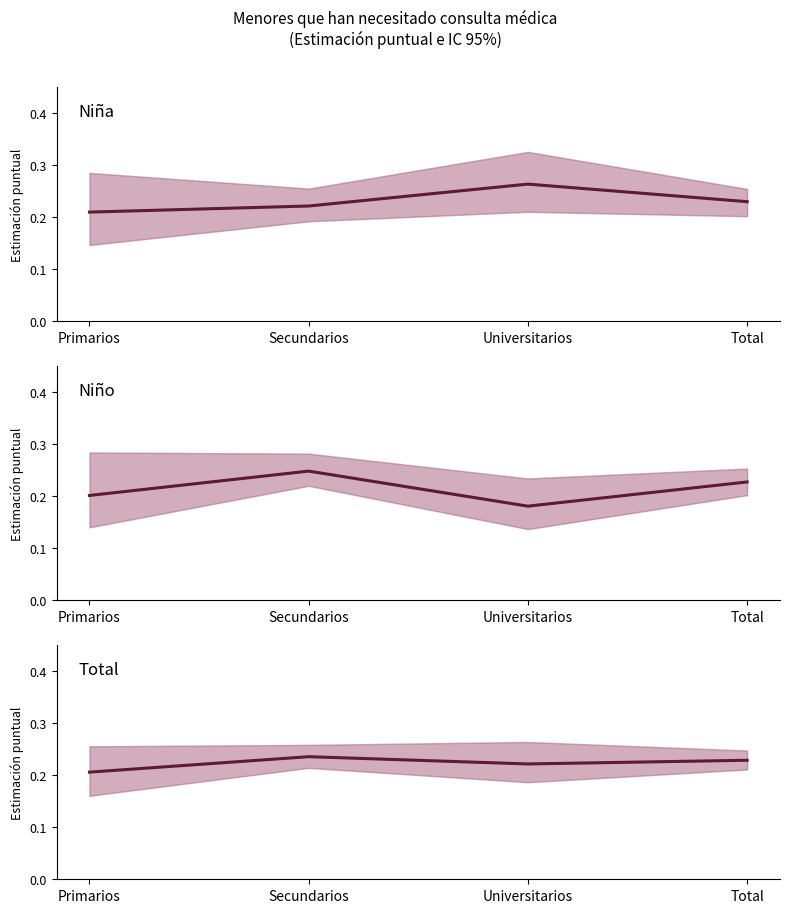

Reading left to right, extract all data points from this chart.

Niña: Primarios=0.2	Secundarios=0.2	Universitarios=0.3	Total=0.2
Niño: Primarios=0.2	Secundarios=0.2	Universitarios=0.2	Total=0.2
Total: Primarios=0.2	Secundarios=0.2	Universitarios=0.2	Total=0.2